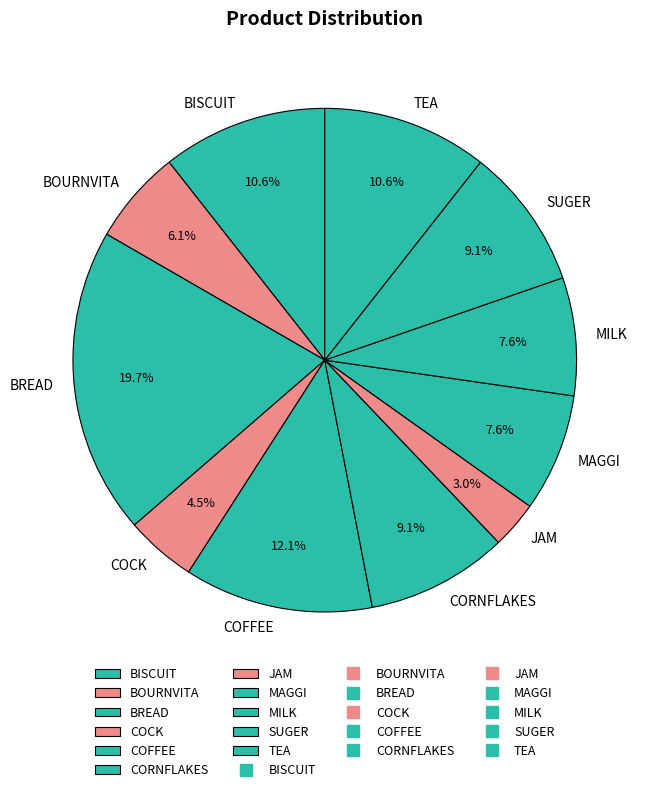

Combined, what portion of the pie is TEA and BREAD?

30.3%